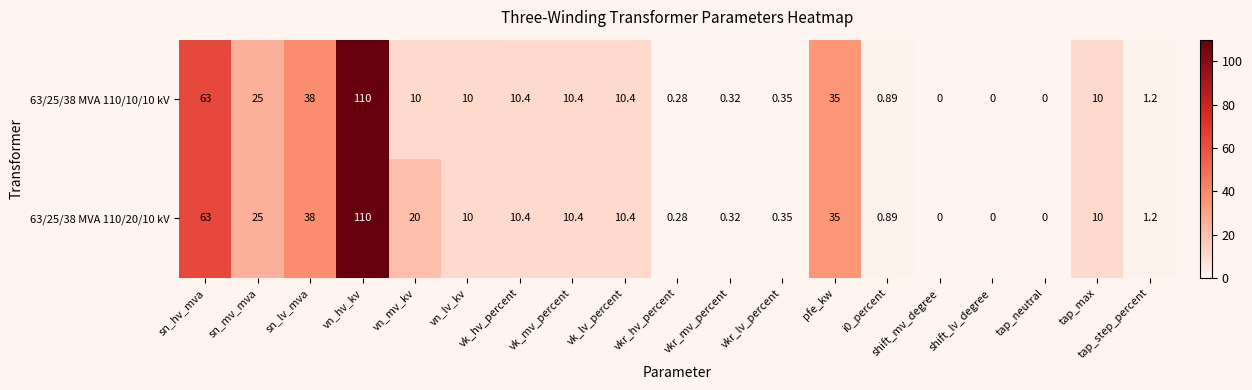

At which label does 63/25/38 MVA 110/20/10 kV first exceed 10?

sn_hv_mva